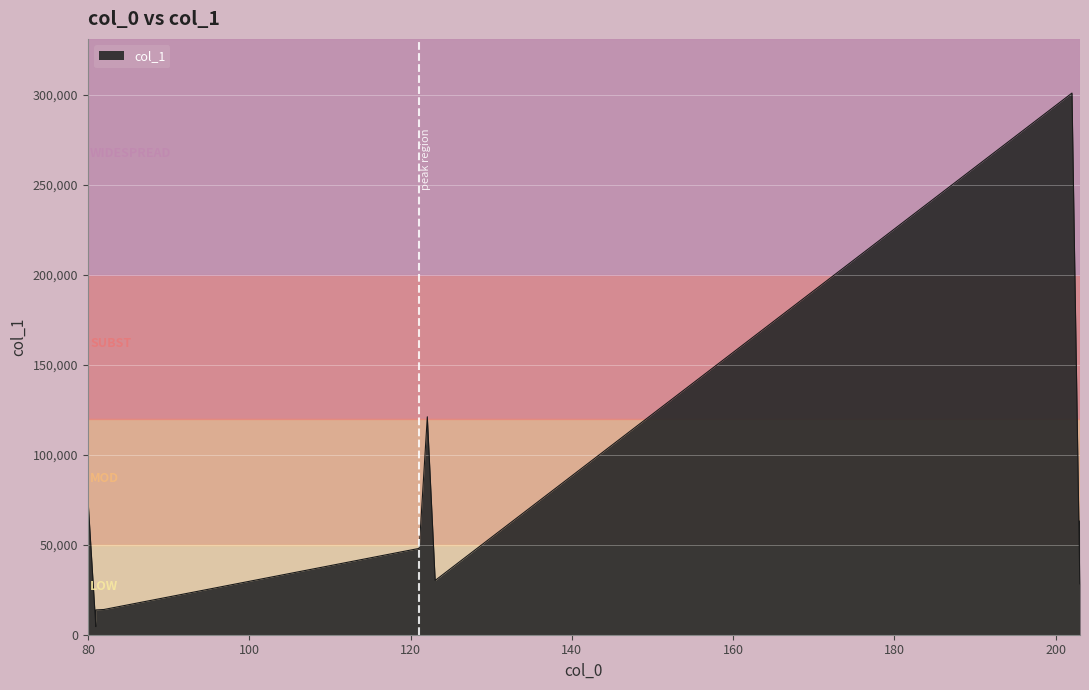

What is the difference between the maximum and minimum values?

296342.7